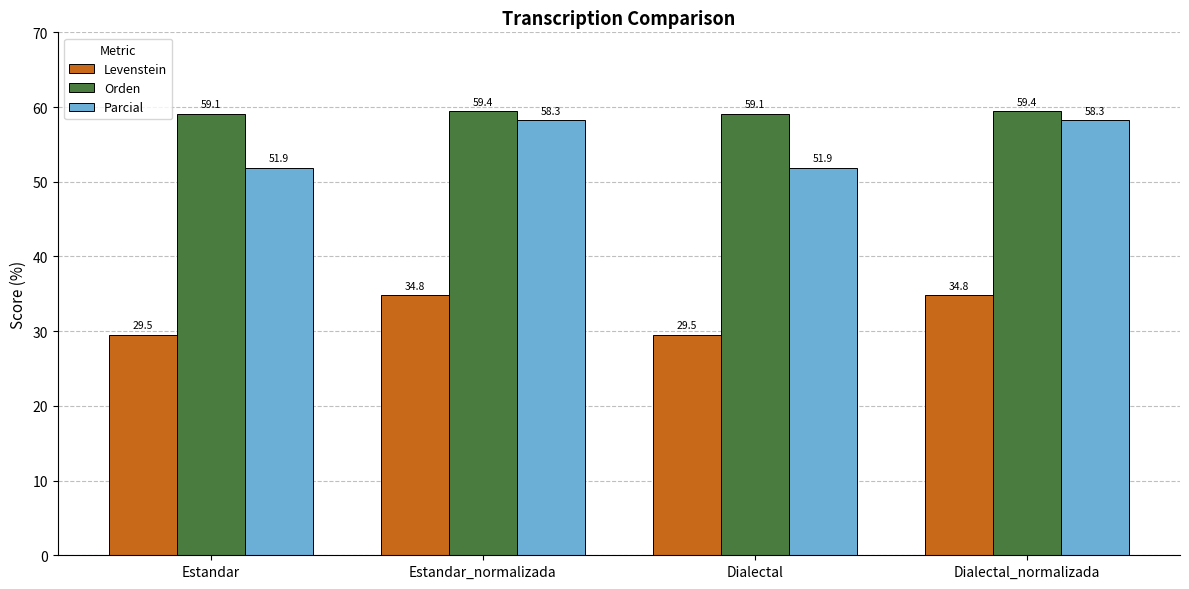

Is the value of Levenstein at Dialectal_normalizada greater than the value of Orden at Estandar?

No